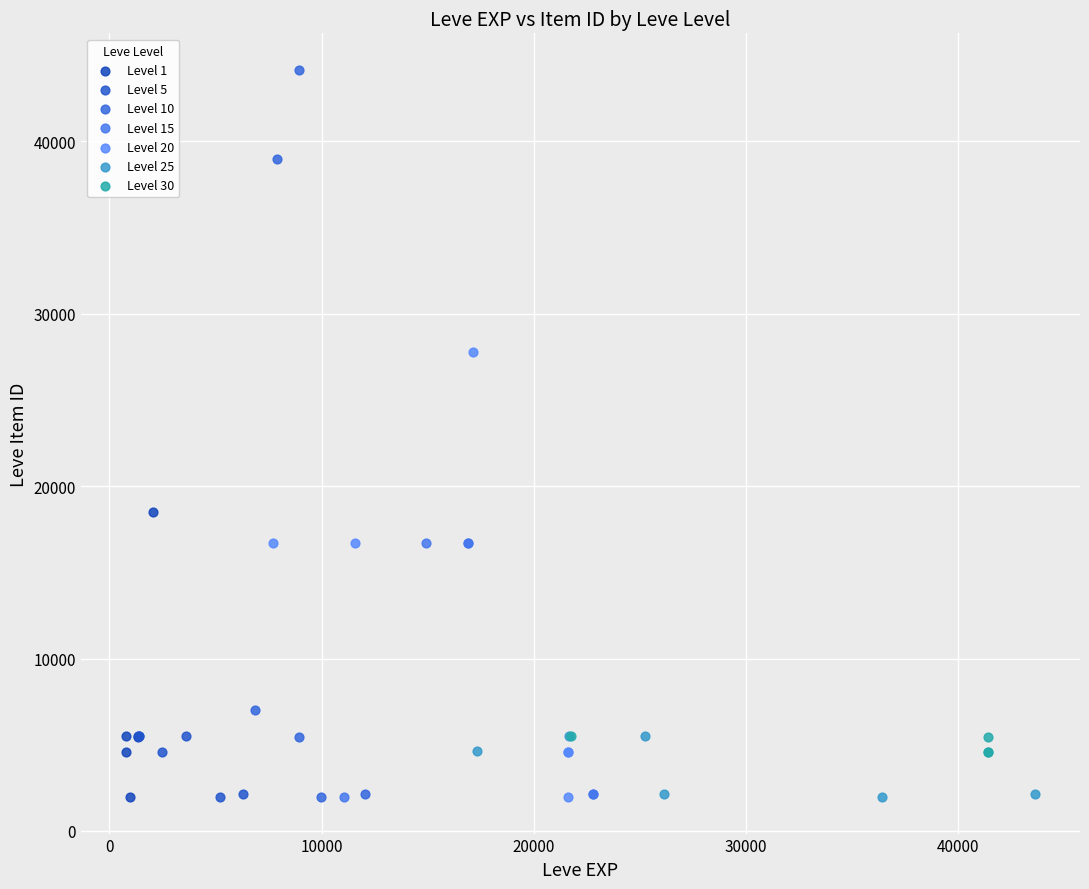

What are all the series names shown in the legend?

Level 1, Level 5, Level 10, Level 15, Level 20, Level 25, Level 30